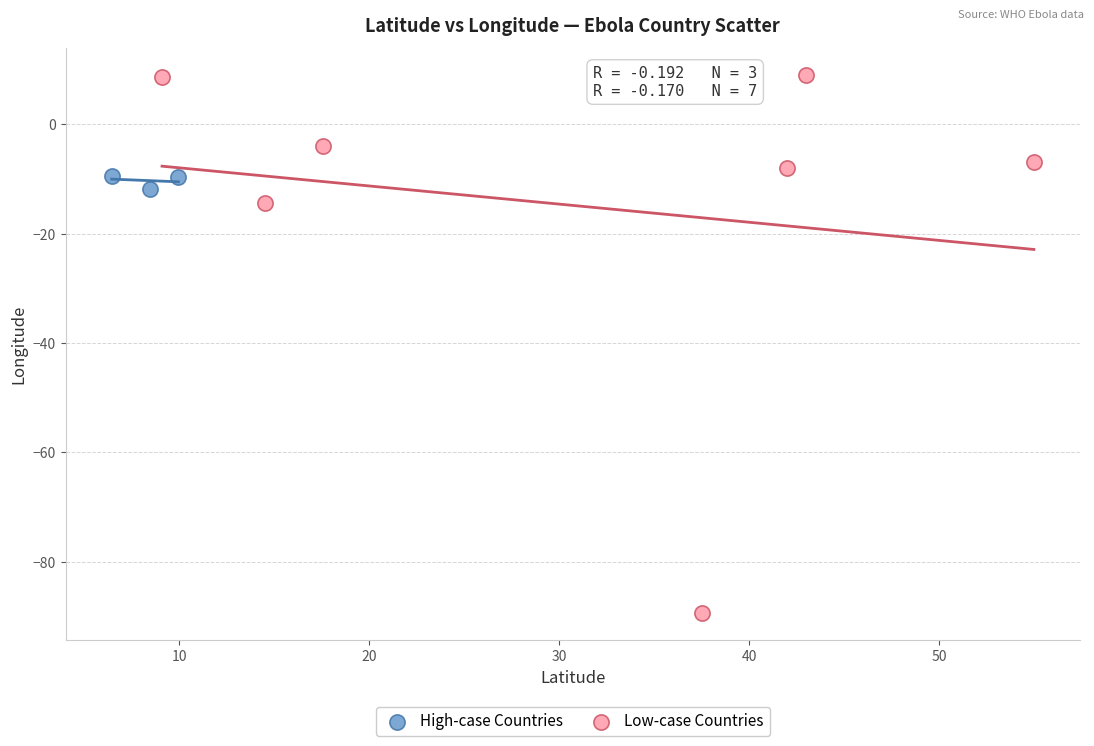

Which series contains the highest Y value?

Low-case Countries